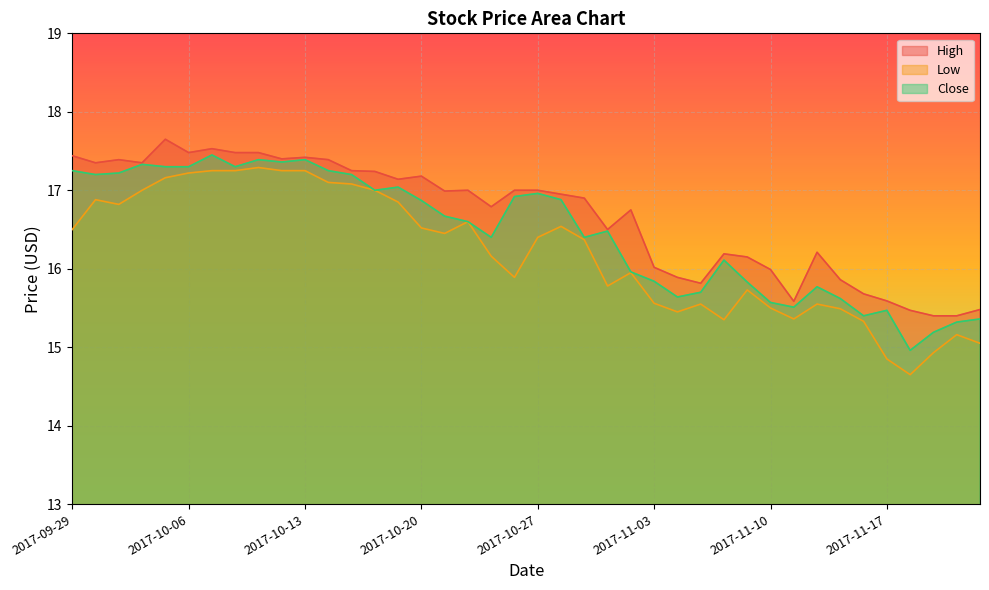

True or false: Low and High intersect in this chart.

False